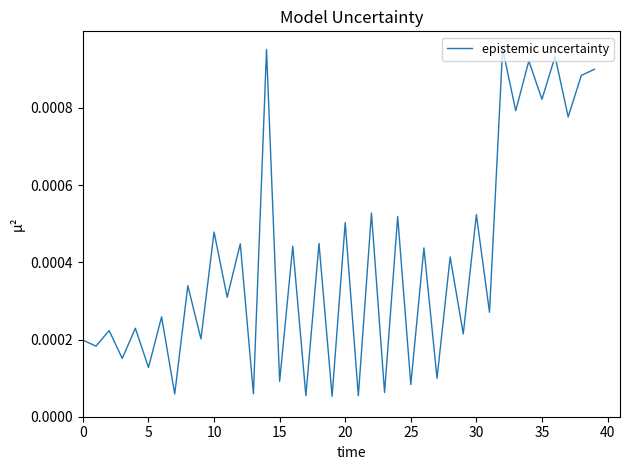

Which has a higher value, 30 or 15?

30